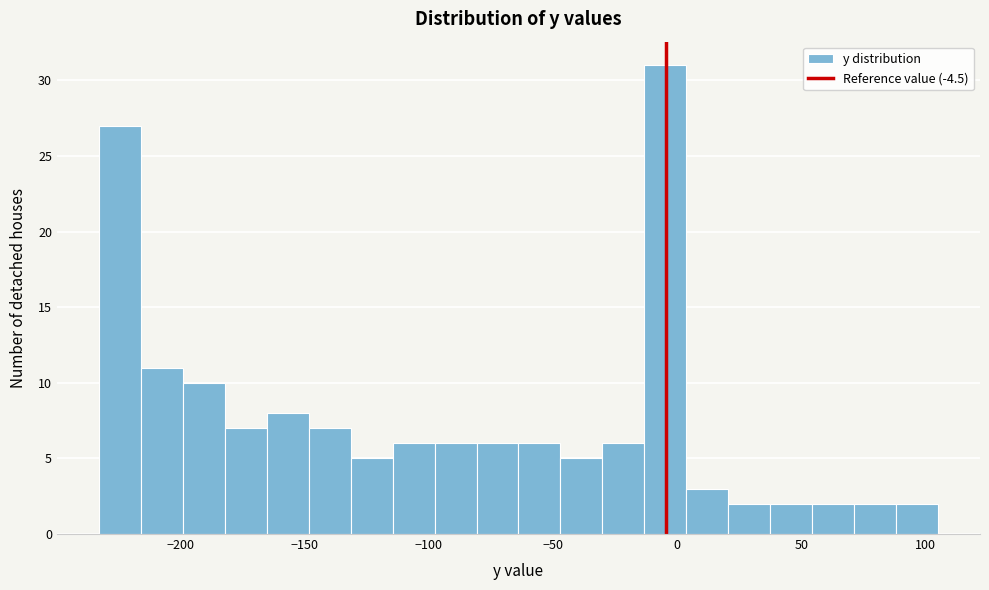

Around what value on the x-axis is the tallest bar? Give the approximate position of its centre, as read against the axis.

-5